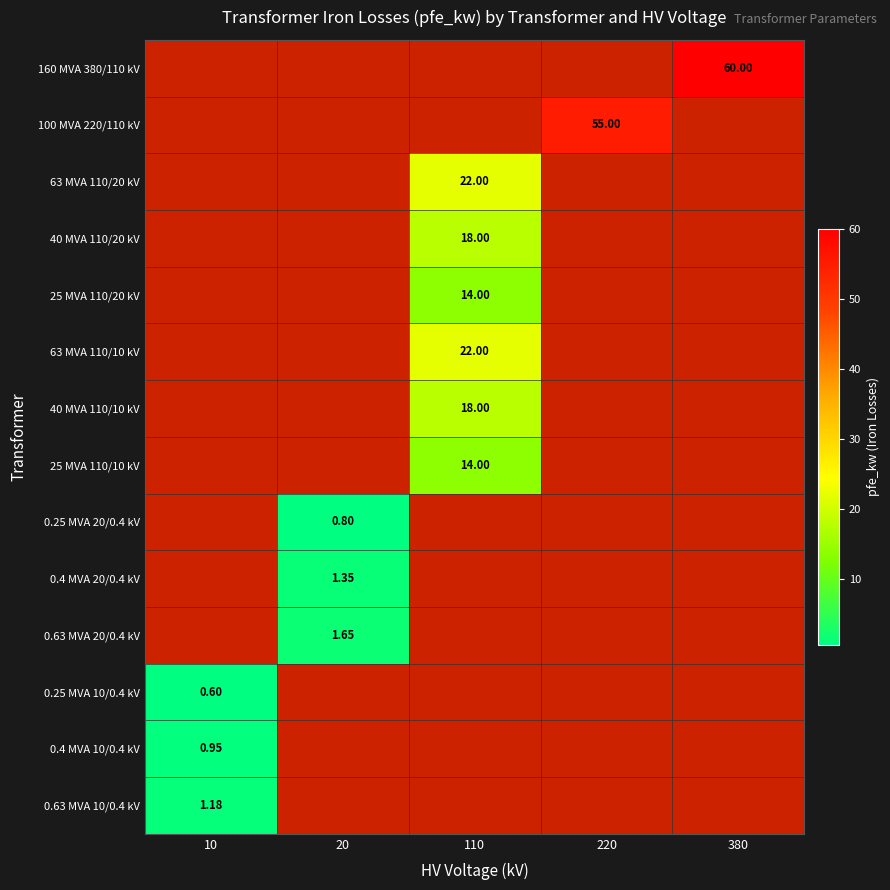

The value of 0.63 MVA 10/0.4 kV at 10 is 1.2. True or false?

True